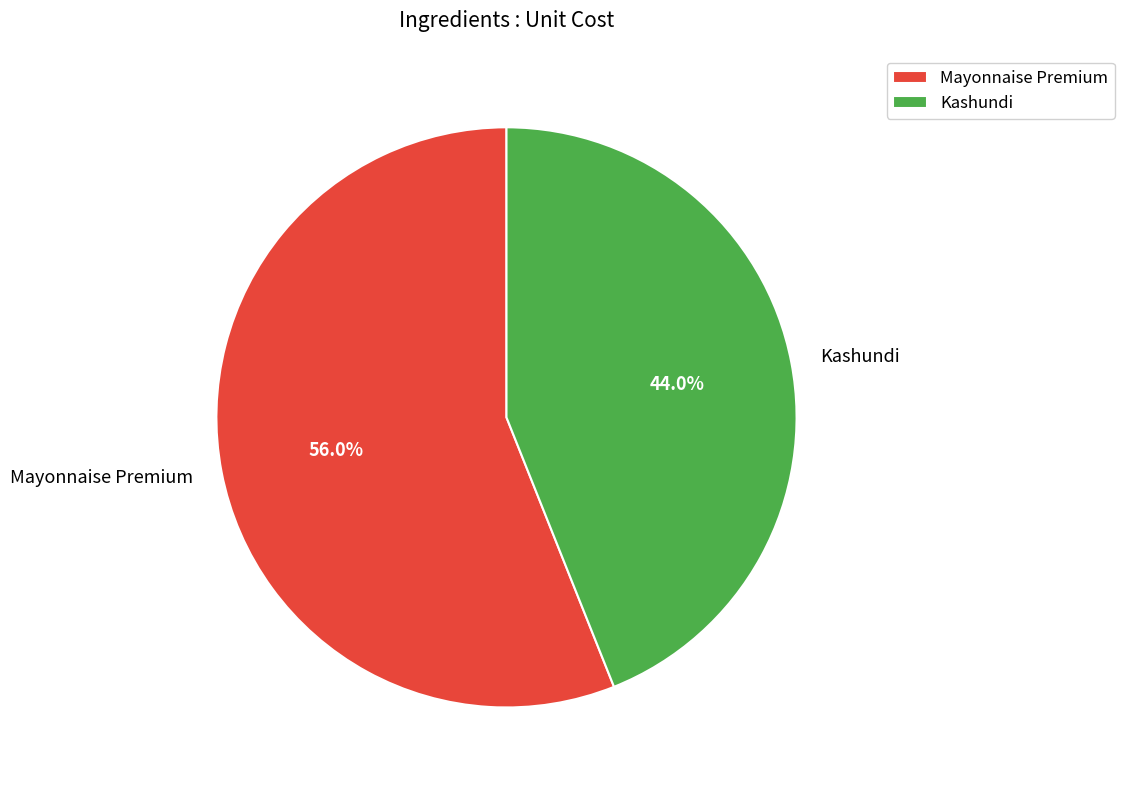

What percentage do Mayonnaise Premium and Kashundi together represent?

100.0%